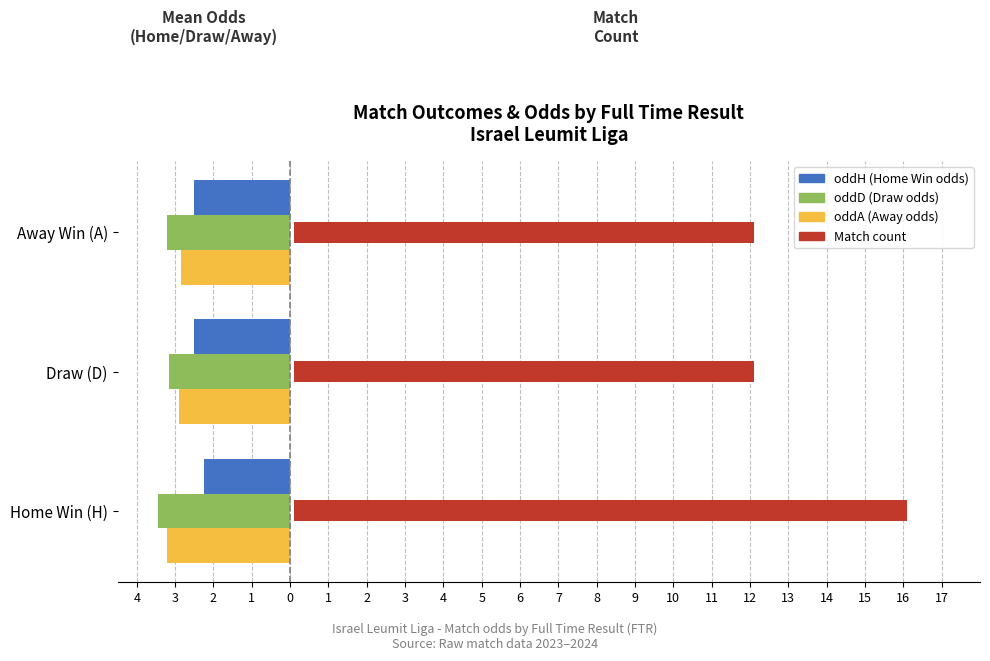

The value of Match count at Home Win (H) is 16.0. True or false?

True